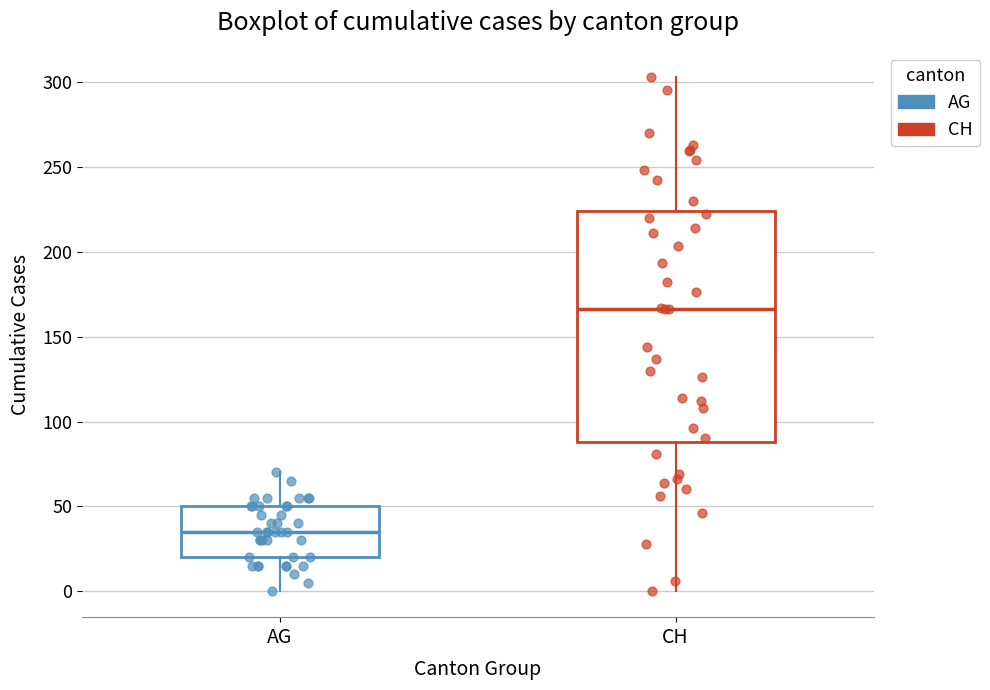

Reading left to right, transcribe this box plot: for each box, give where its median line is, the range the box spans, and where its two whiskers end, as read against the y-axis. The values are not printed on the chart, so give them approximately, as read against the axis.

AG: median 35, box 20 to 50, whiskers 0 to 70
CH: median 165, box 90 to 225, whiskers 0 to 305